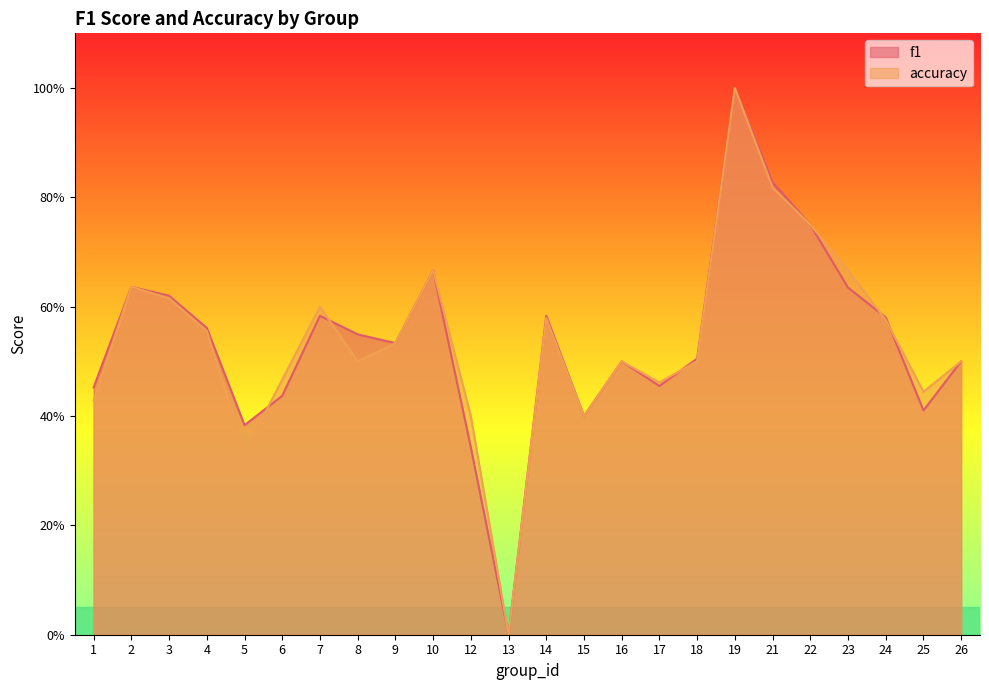

The value of accuracy at 3 is 1.0. True or false?

False